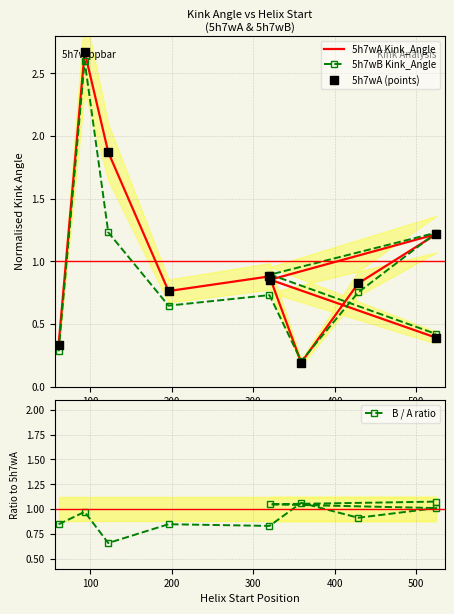

At how many categories does at least one series exceed 0?

10